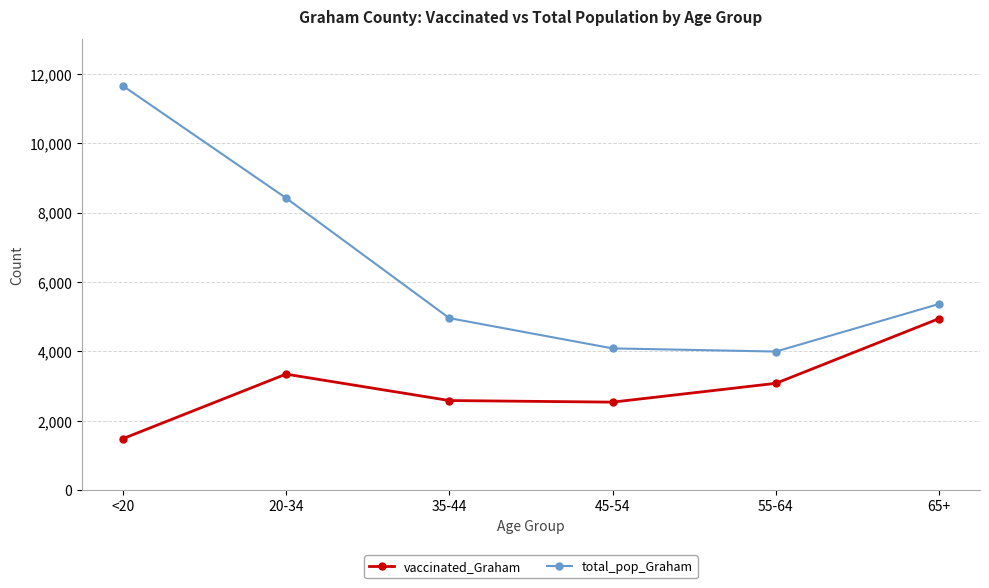

True or false: total_pop_Graham and vaccinated_Graham cross at least once.

False